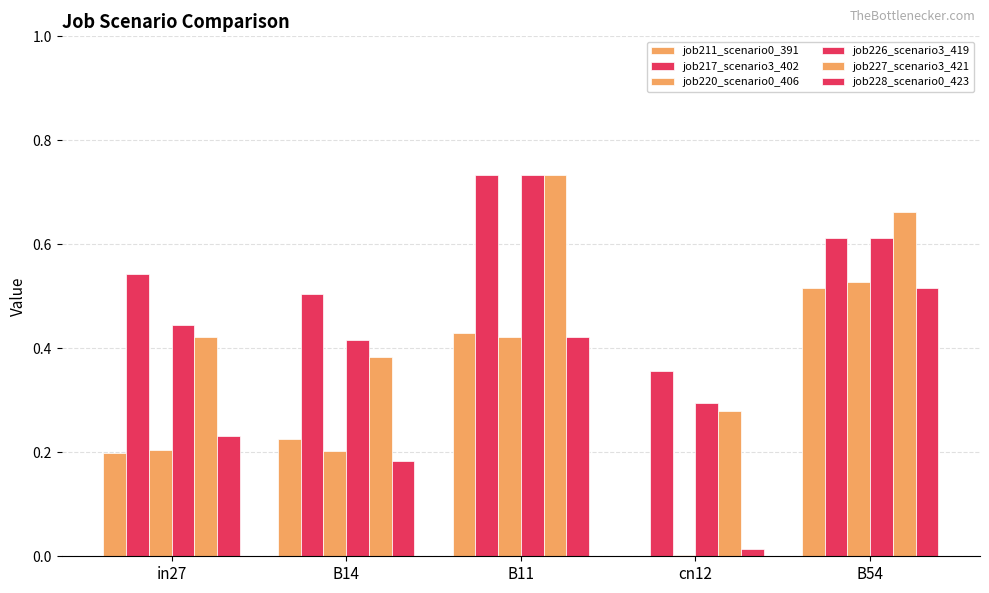

What is the total value across all series at cn12?

0.9